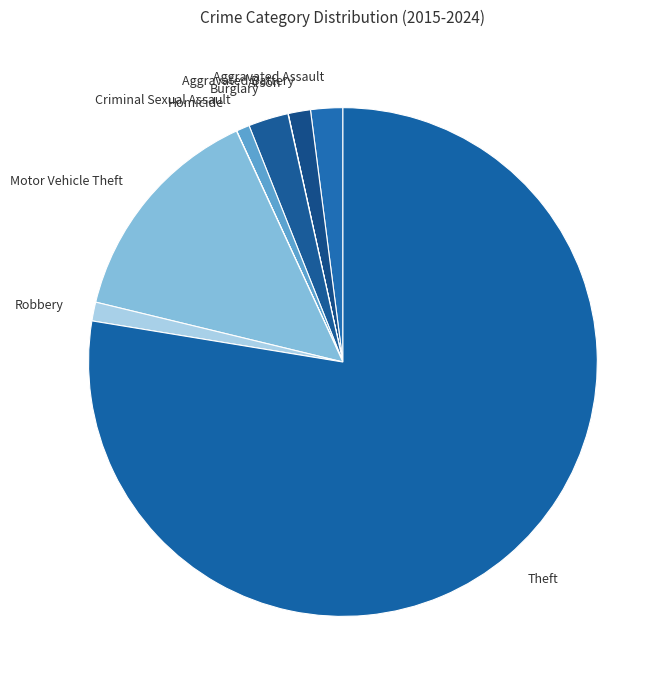

What is the largest slice in the pie chart?

Theft